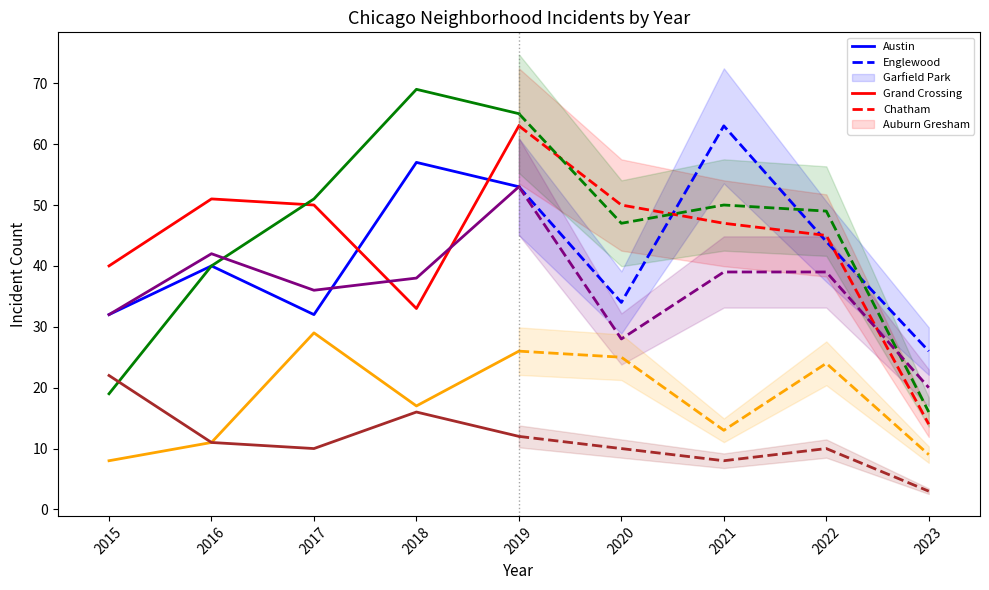

Rank the series at 7 from lowest to highest value.

Auburn Gresham, Chatham, Grand Crossing, Austin, Englewood, Garfield Park